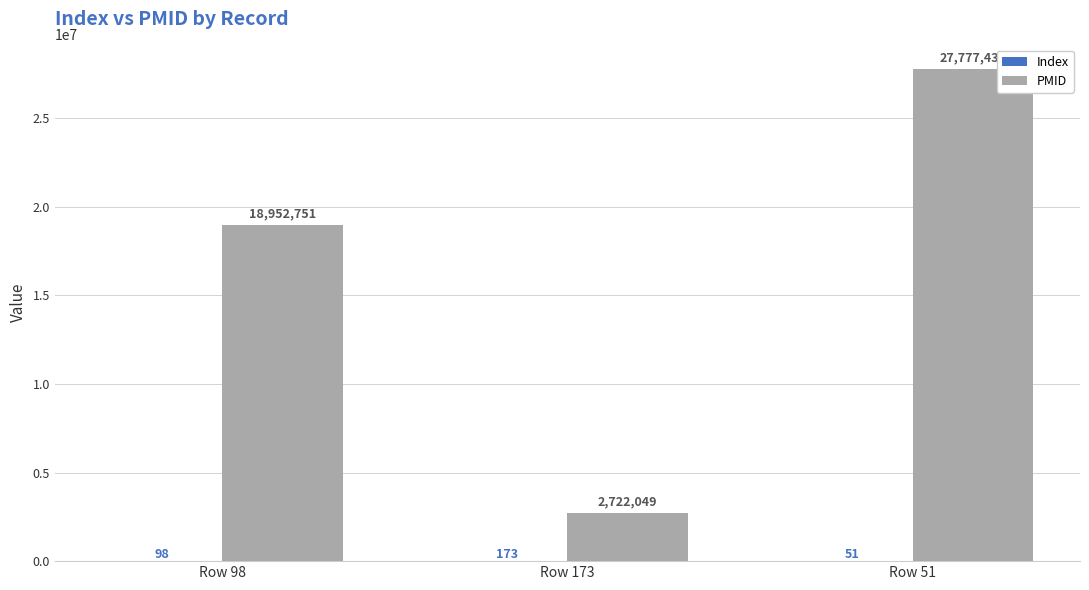

What is the total value across all series at Row 98?

18952849